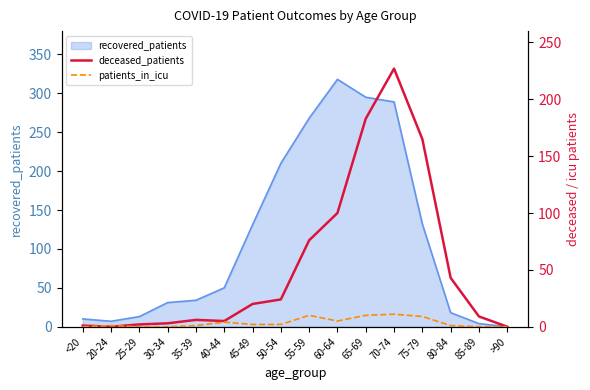

At which label does recovered_patients reach its peak?

60-64